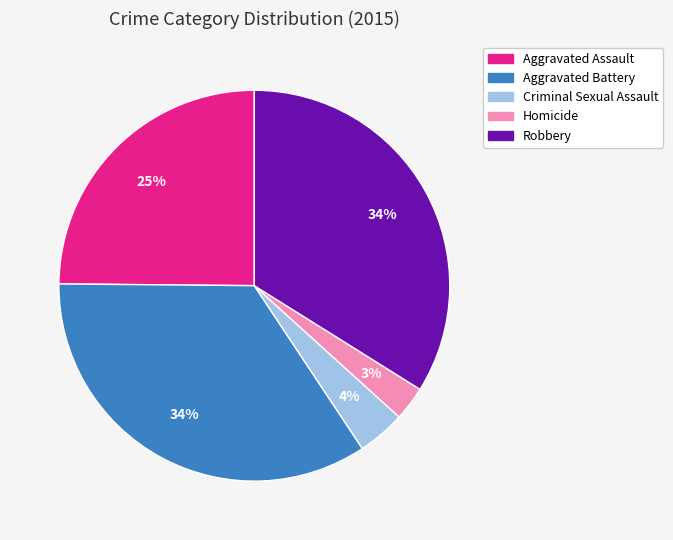

To the nearest percent, what is the average slice percentage?

20%